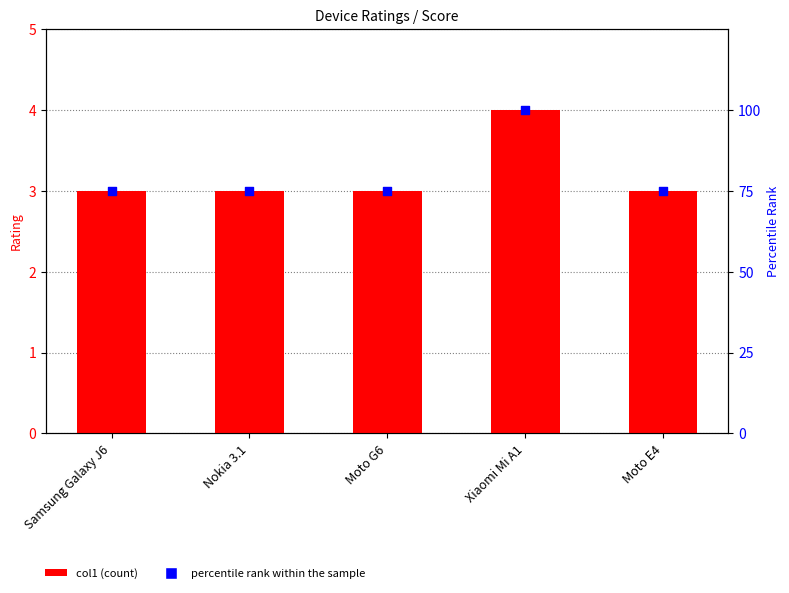

Which series contains the lowest Y value?

col1